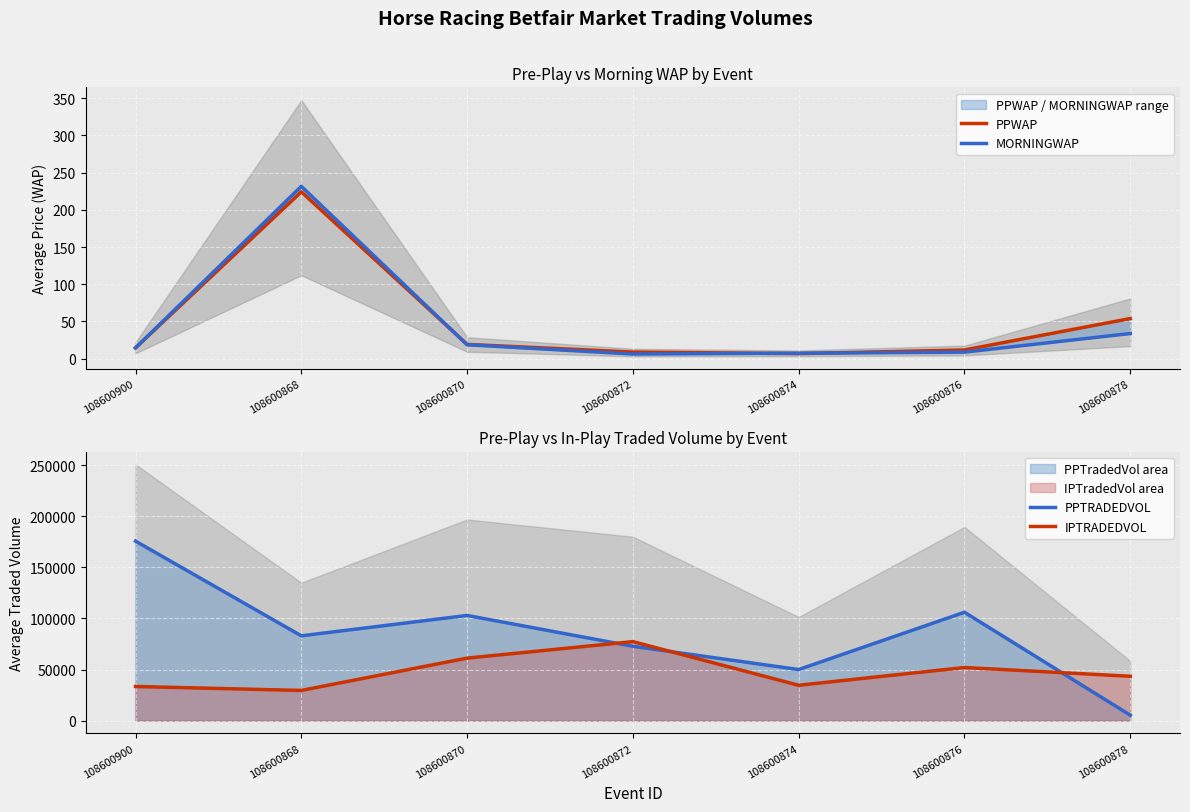

In PPTRADEDVOL, how many points are lower than both neighbors (excluding endpoints)?

2